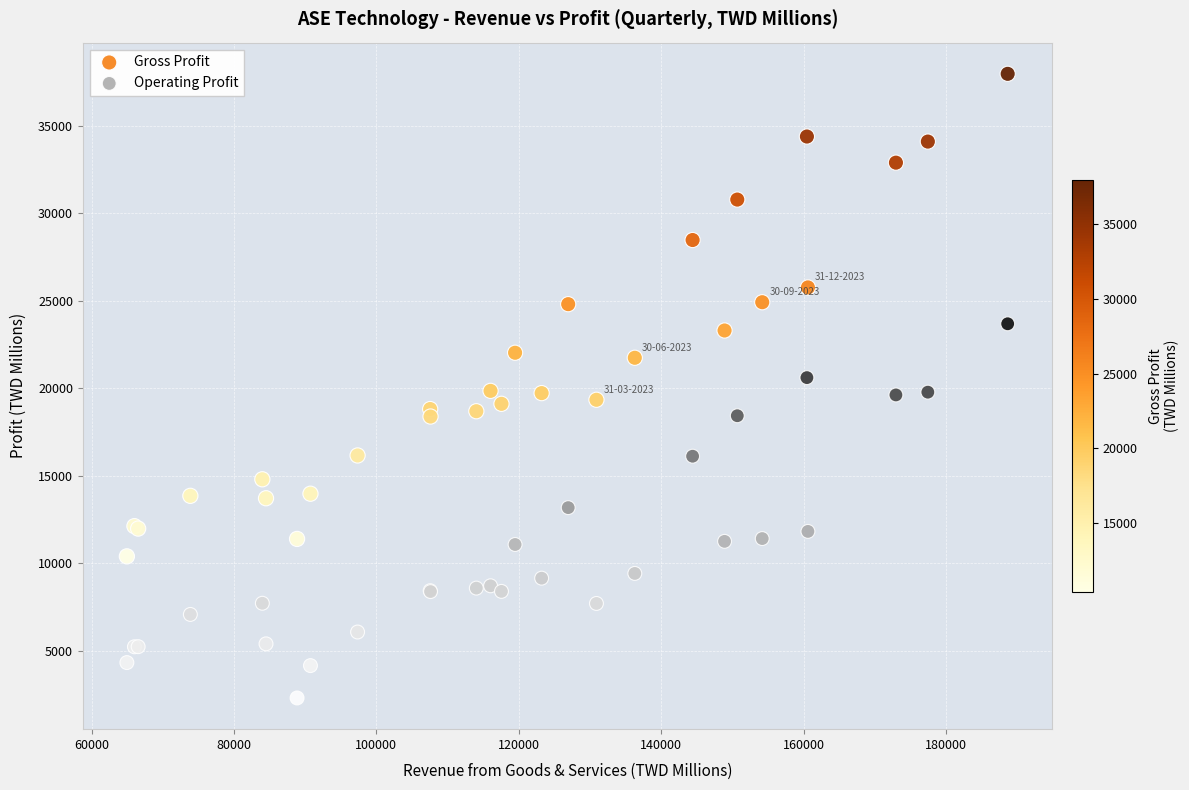

What are all the series names shown in the legend?

Gross Profit, Operating Profit